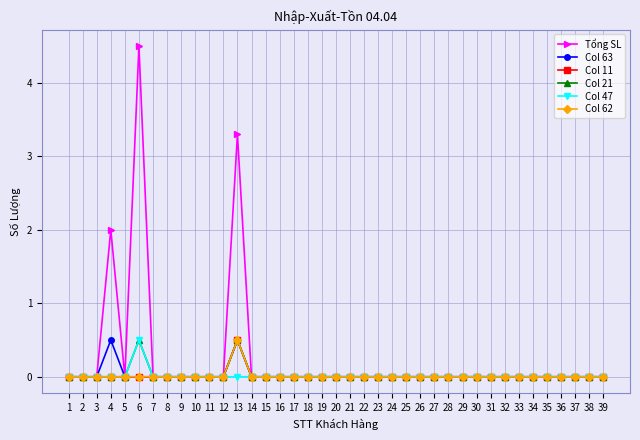

What is the highest value of the Col 11 series?

0.5